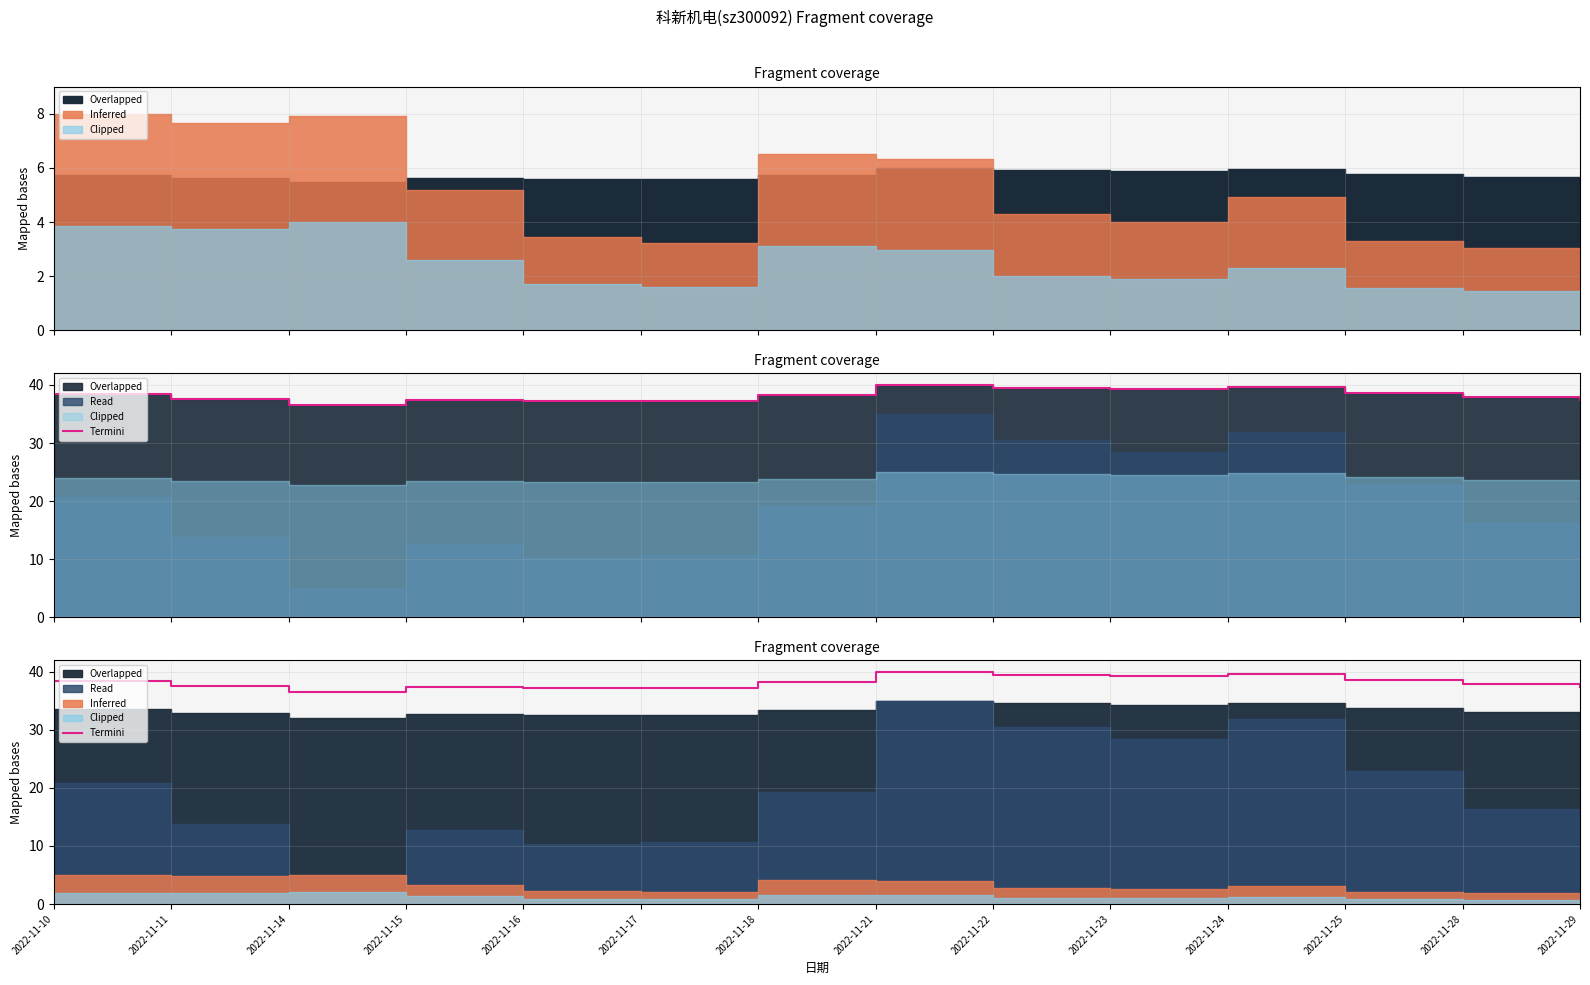

List the labels in order of value, smallest first.

2022-11-14, 2022-11-16, 2022-11-17, 2022-11-15, 2022-11-29, 2022-11-11, 2022-11-28, 2022-11-18, 2022-11-10, 2022-11-25, 2022-11-23, 2022-11-22, 2022-11-24, 2022-11-21